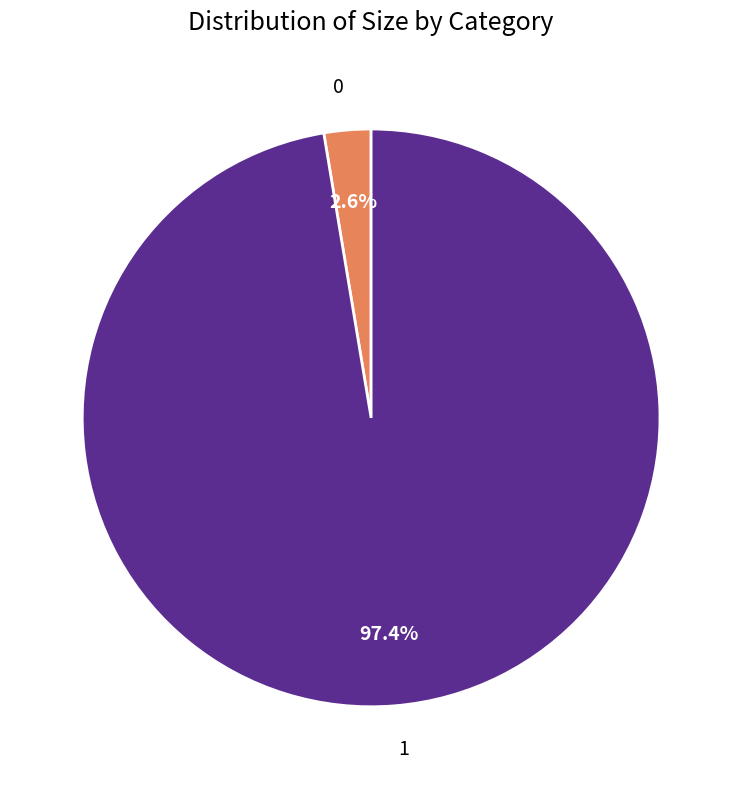

To the nearest percent, what is the difference between the largest and smallest slice percentages?

95%